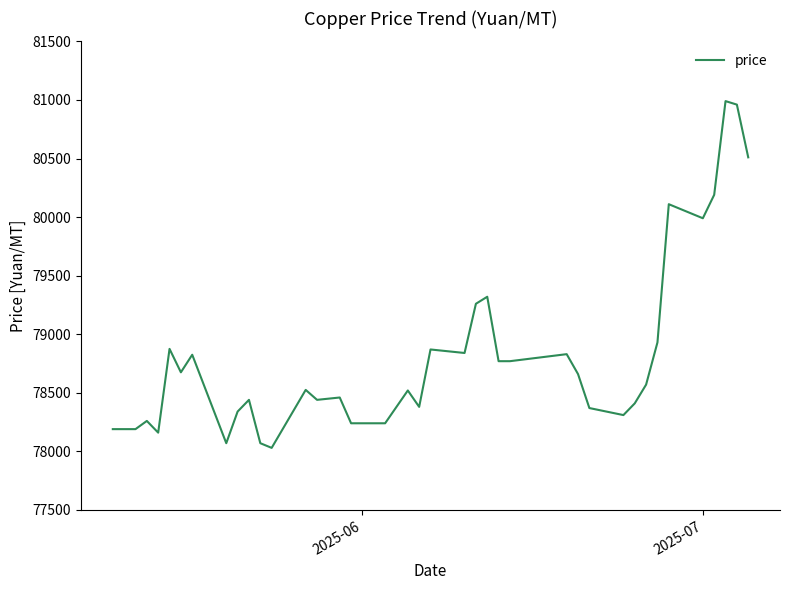

What is the smallest value displayed?

78030